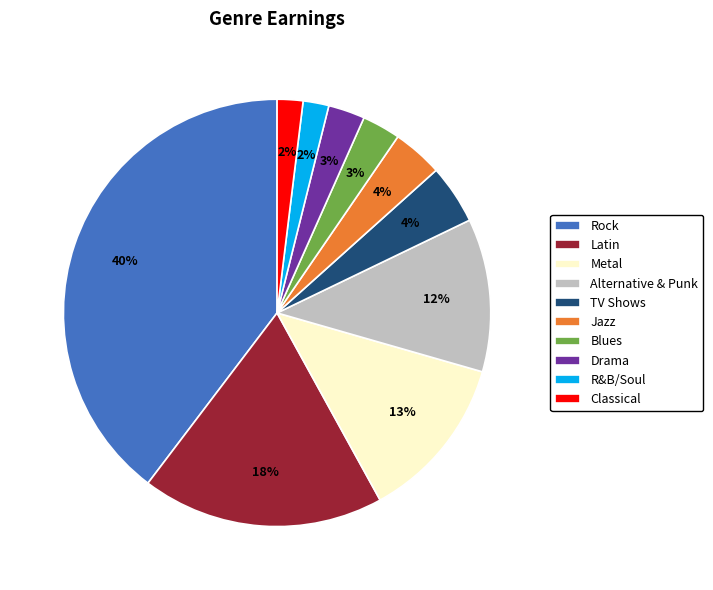

How many slices are in this pie chart?

10